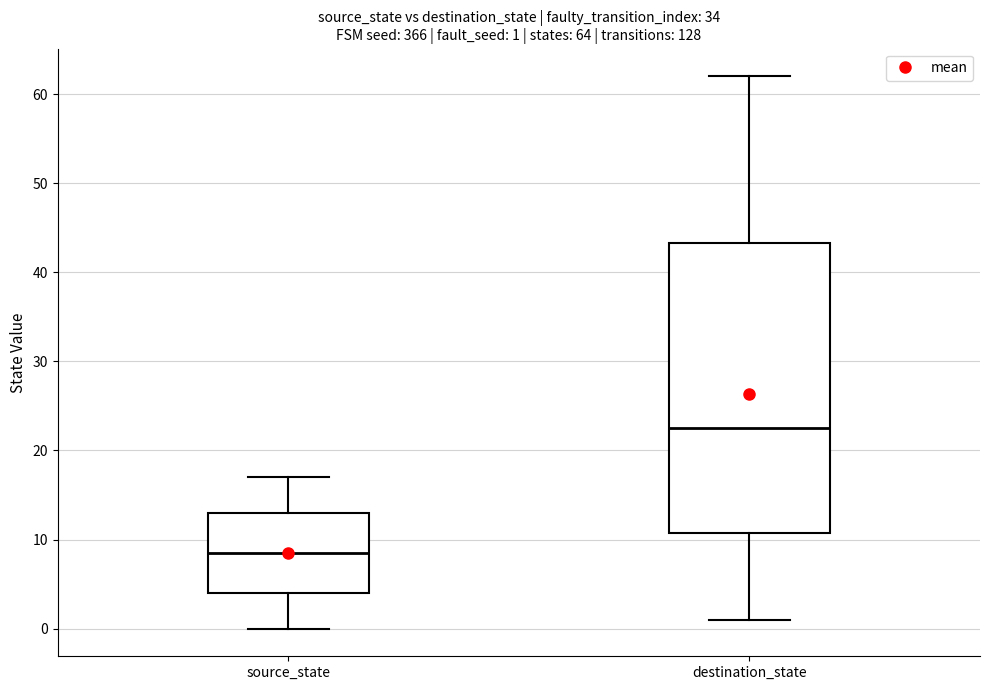

Which box's median line is the lowest?

source_state